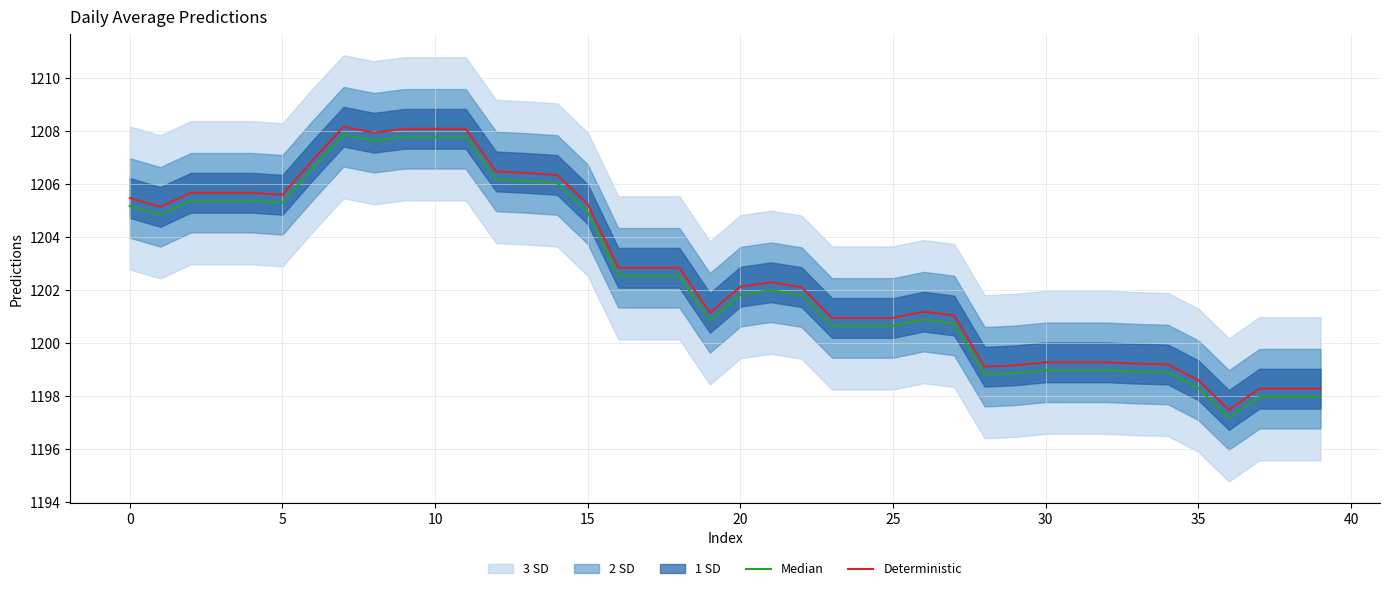

How many lines are shown in the chart?

2